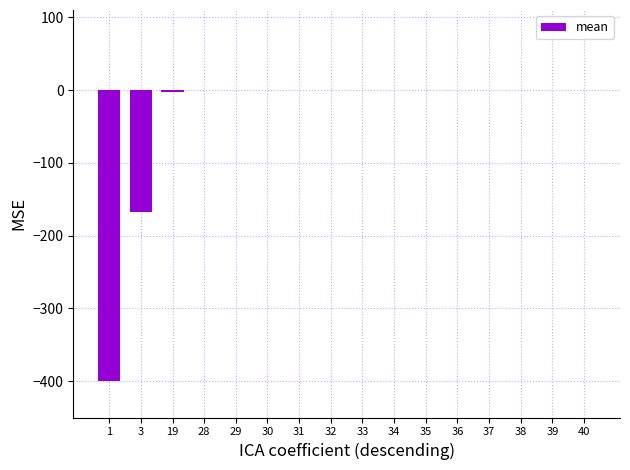

The value at 1 is -248.5. True or false?

False